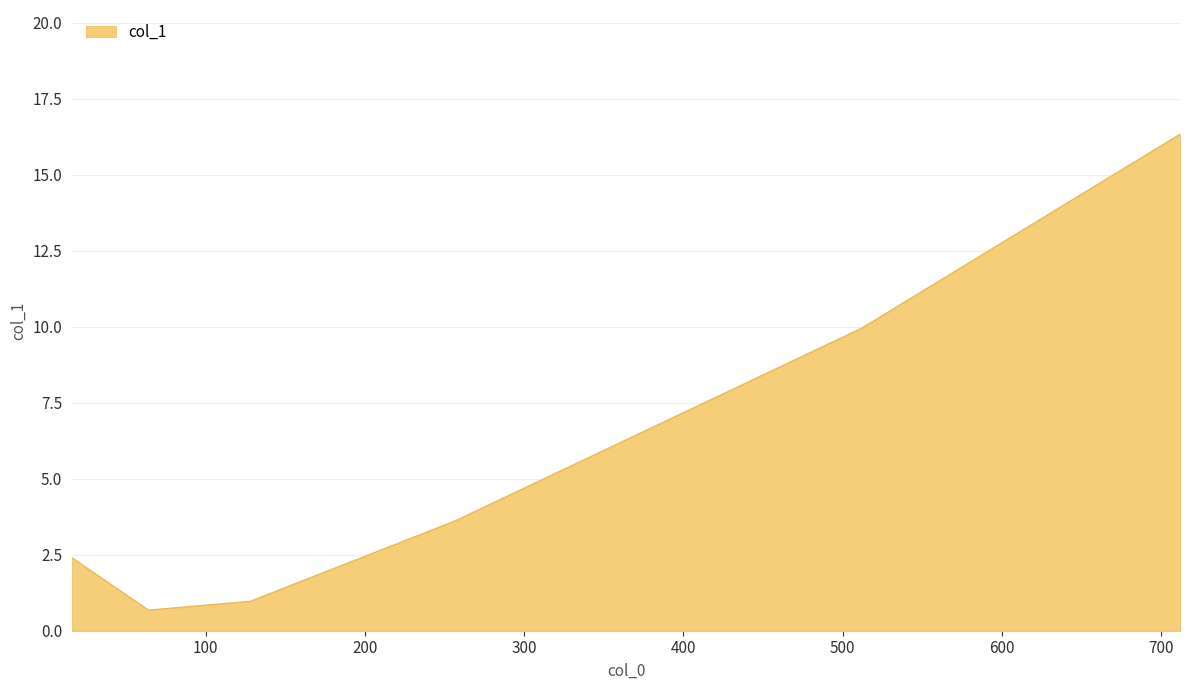

How many interior local valleys (lower than both neighbors) does the data have?

1